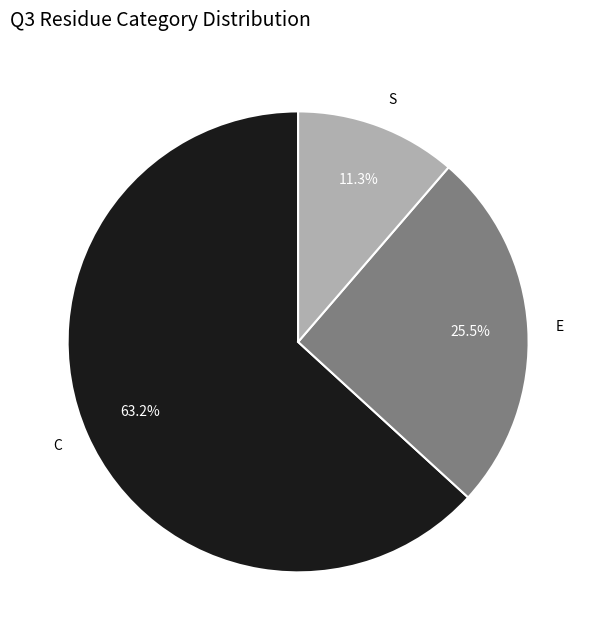

How many segments does this pie chart have?

3